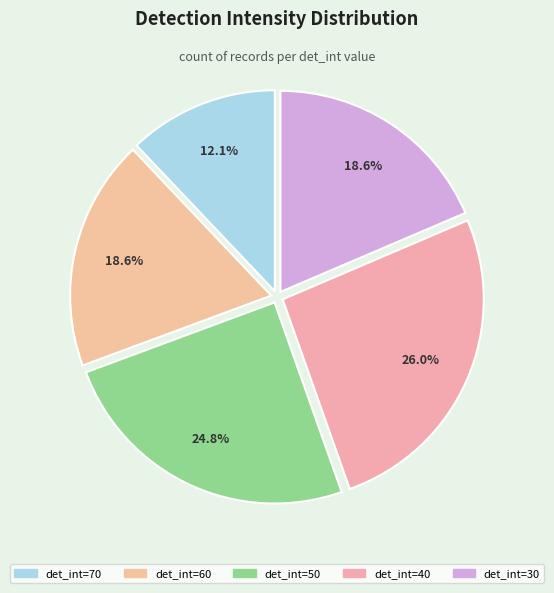

How many segments does this pie chart have?

5